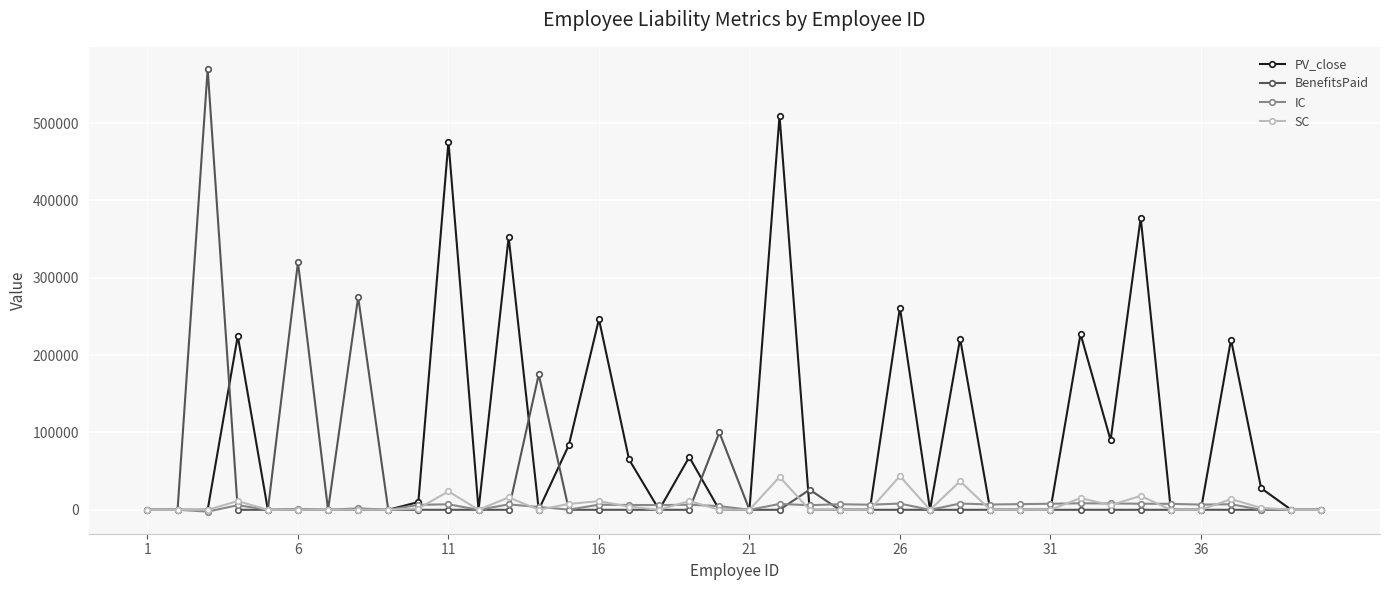

At how many categories does at least one series exceed 200278?

13